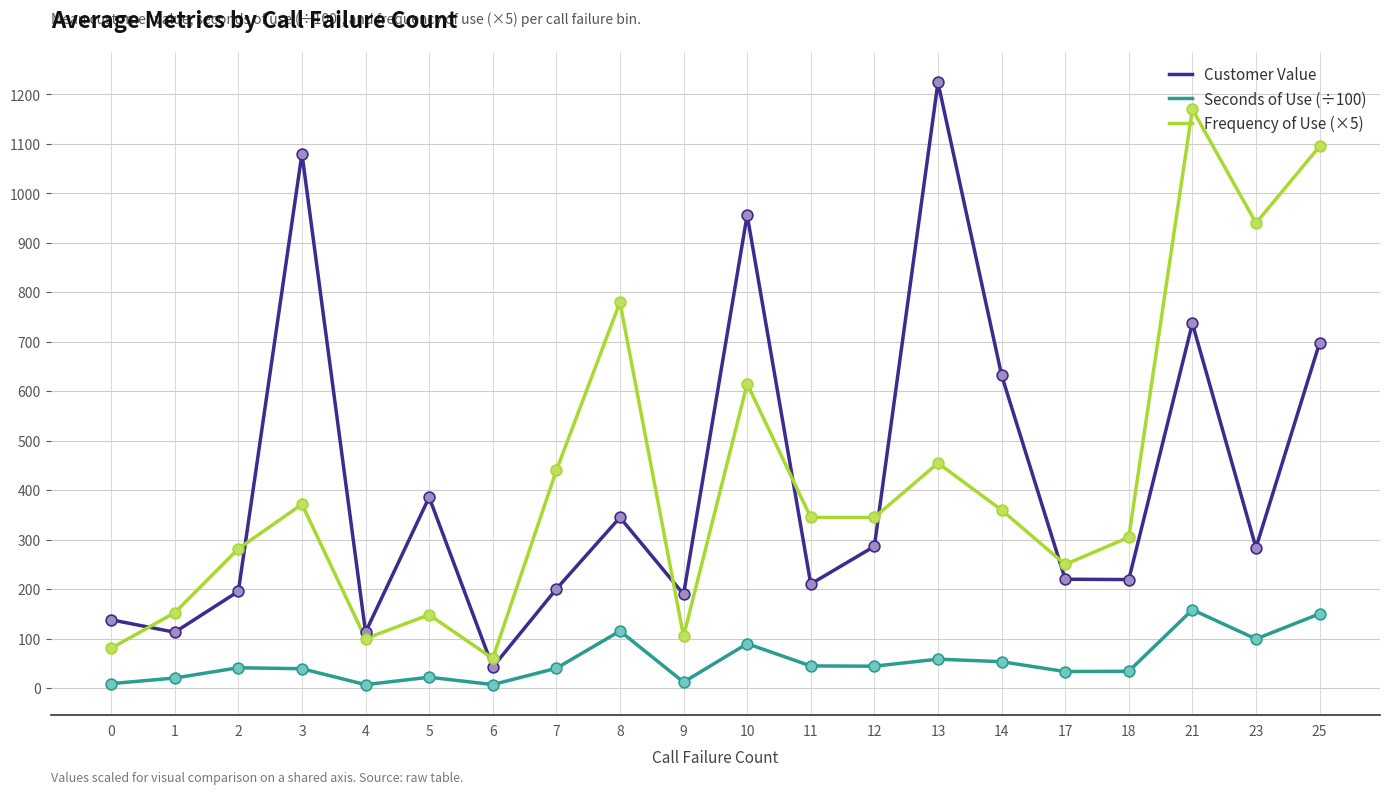

What are all the series names shown in the legend?

Customer Value, Seconds of Use (÷100), Frequency of Use (×5)